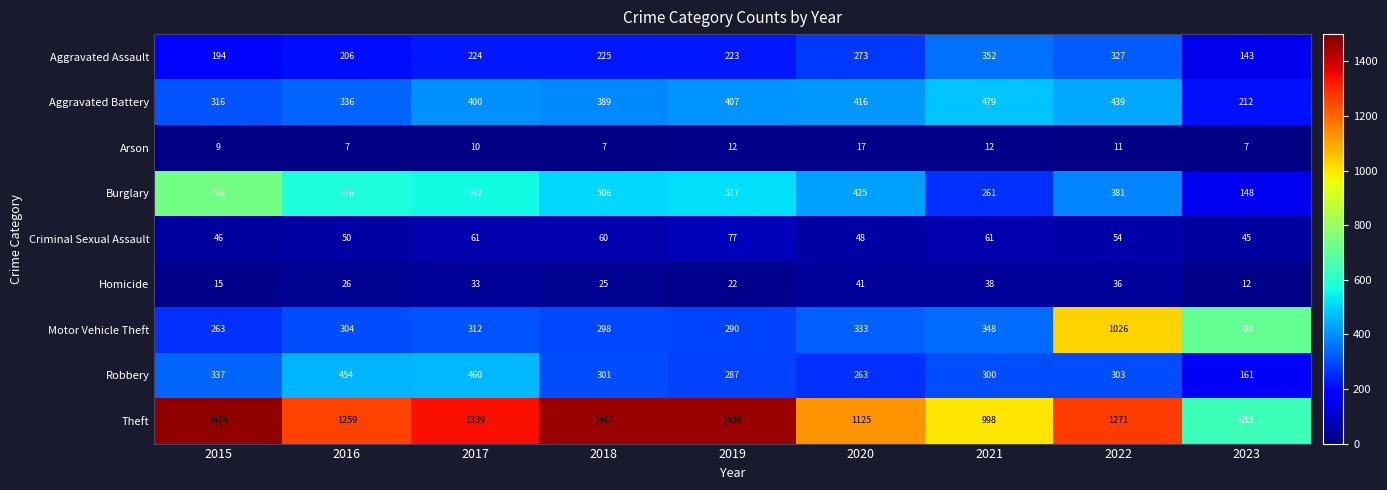

At which category is the sum across all series the highest?

2022